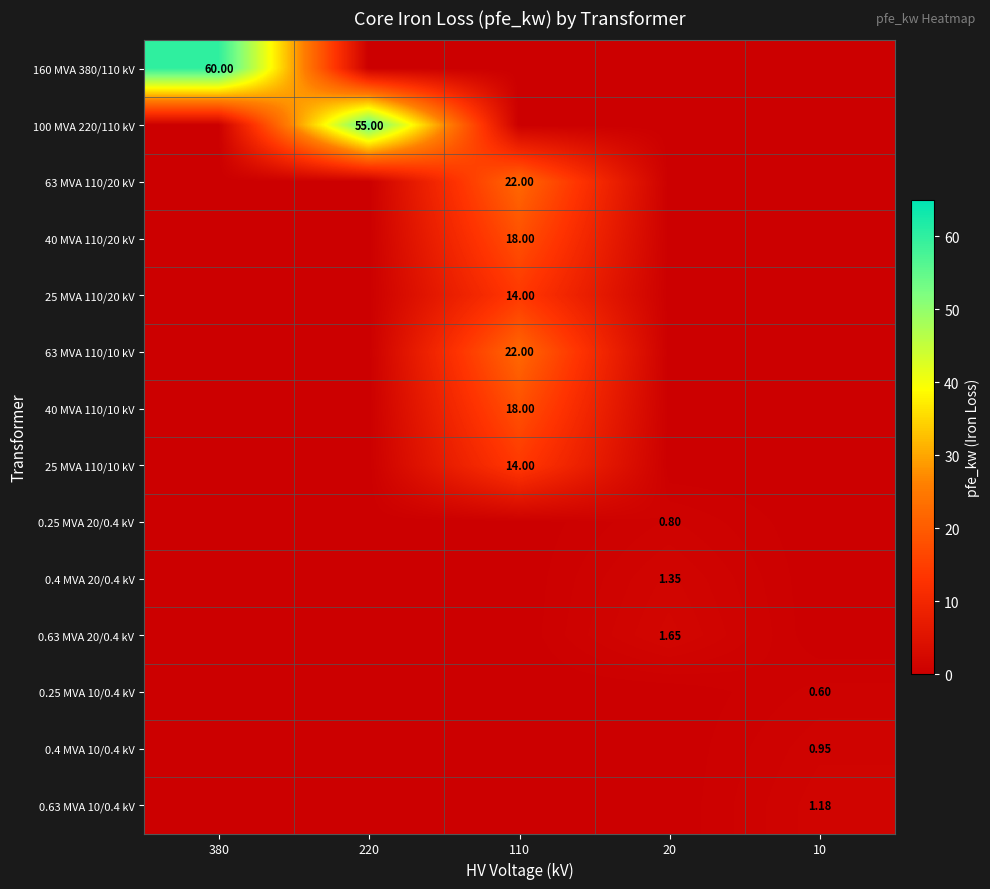

The 63 MVA 110/10 kV series shows 8.4 at 110. True or false?

False